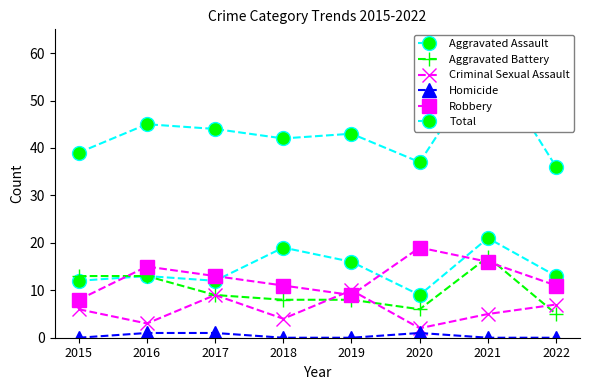

At how many categories does at least one series exceed 11?

8